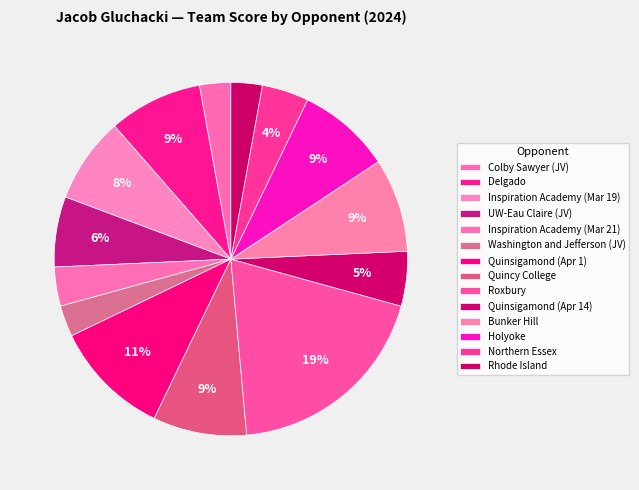

Is Roxbury the majority of the pie?

No